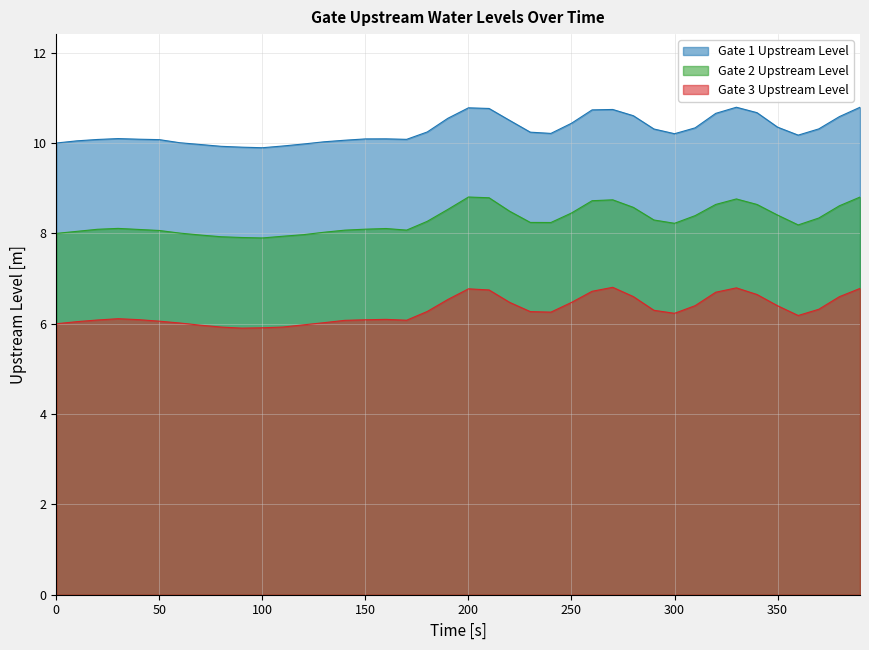

List the series in order of their overall mean, highest first.

Gate 1 Upstream Level, Gate 2 Upstream Level, Gate 3 Upstream Level